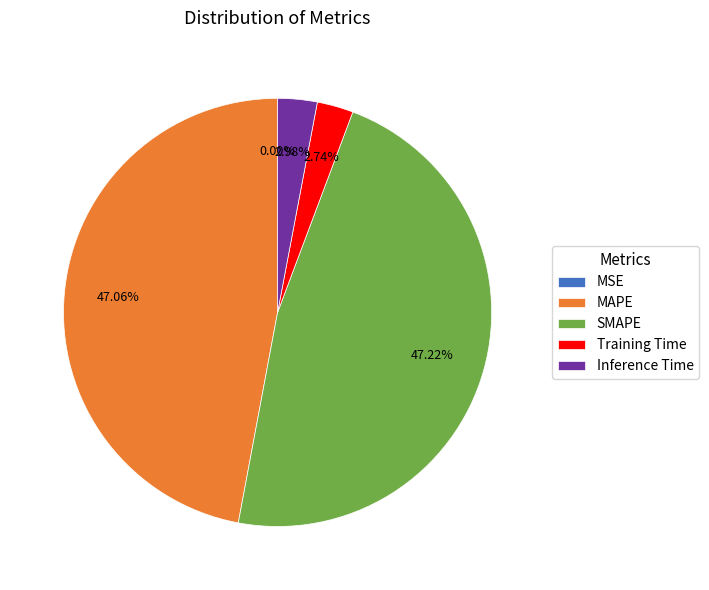

Which has a higher value, SMAPE or Inference Time?

SMAPE